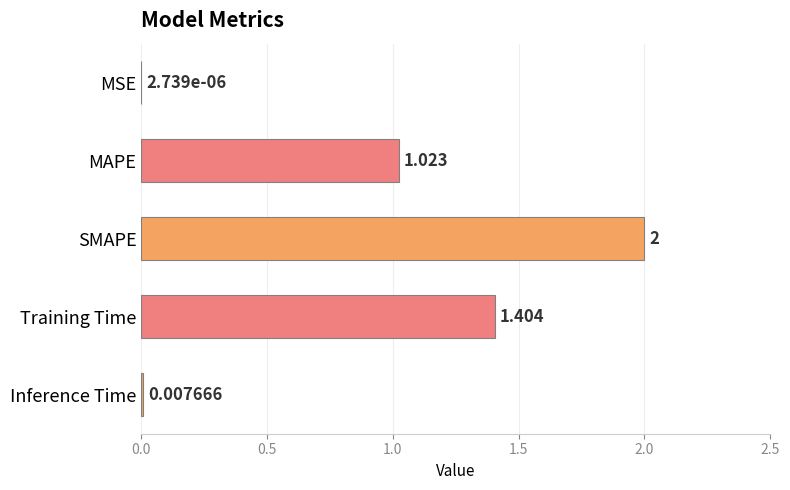

Are the bars grouped side by side (vs. stacked)?

No